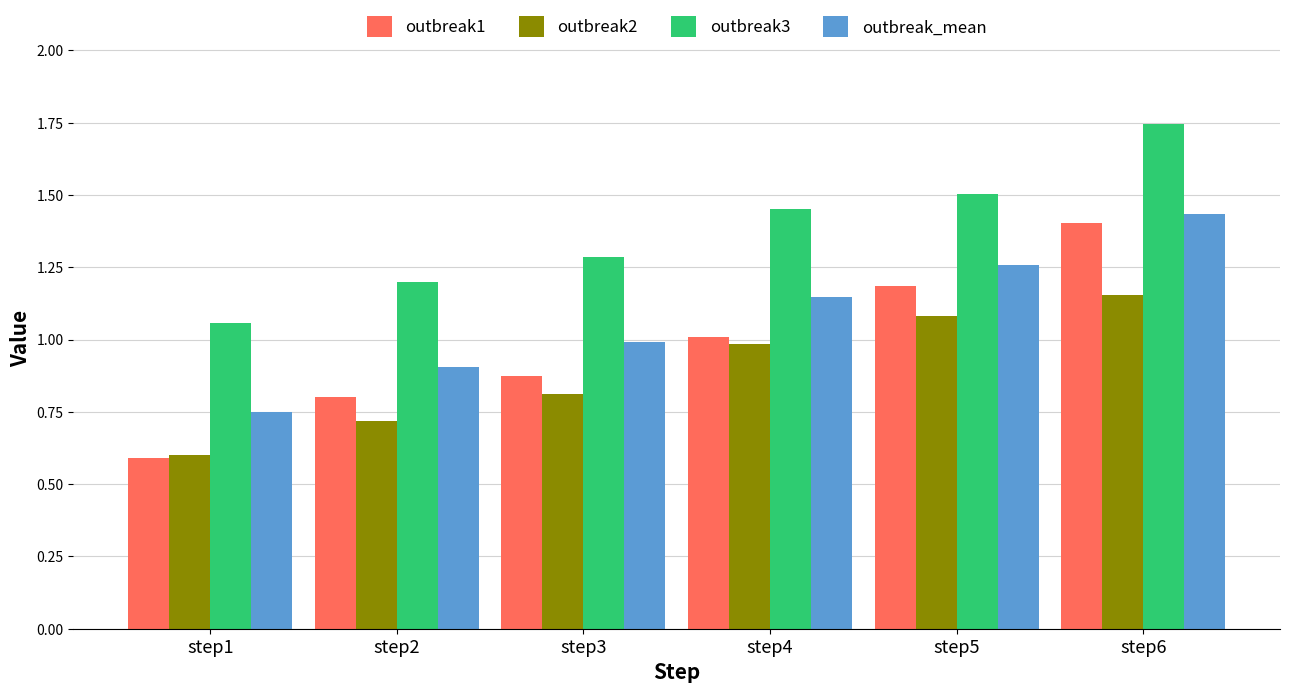

What is the smallest value displayed?

0.6